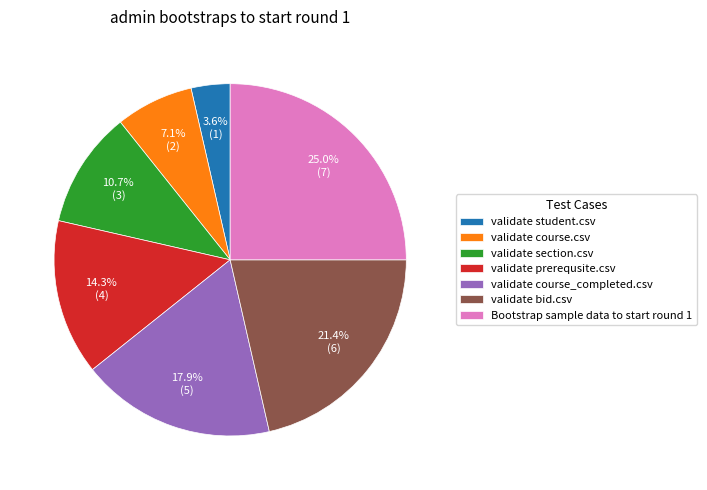

True or false: validate course.csv accounts for 7% of the total.

True